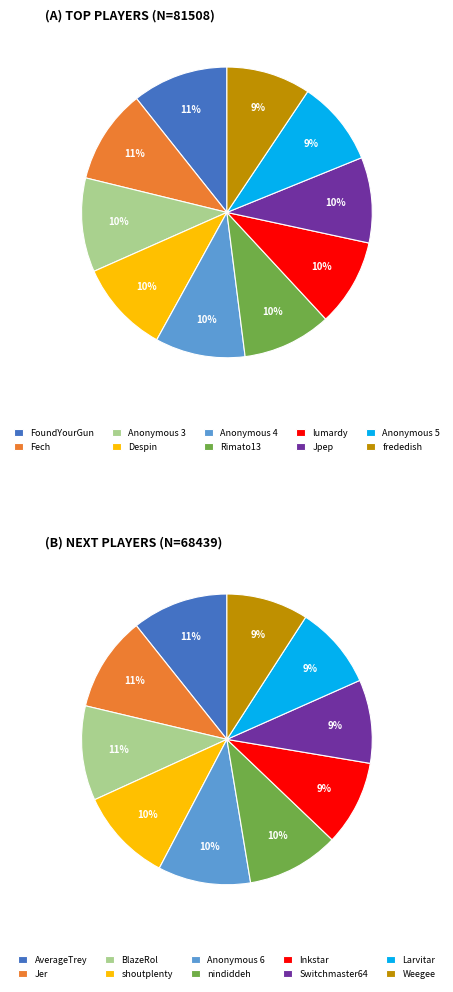

Is Despin the majority of the pie?

No